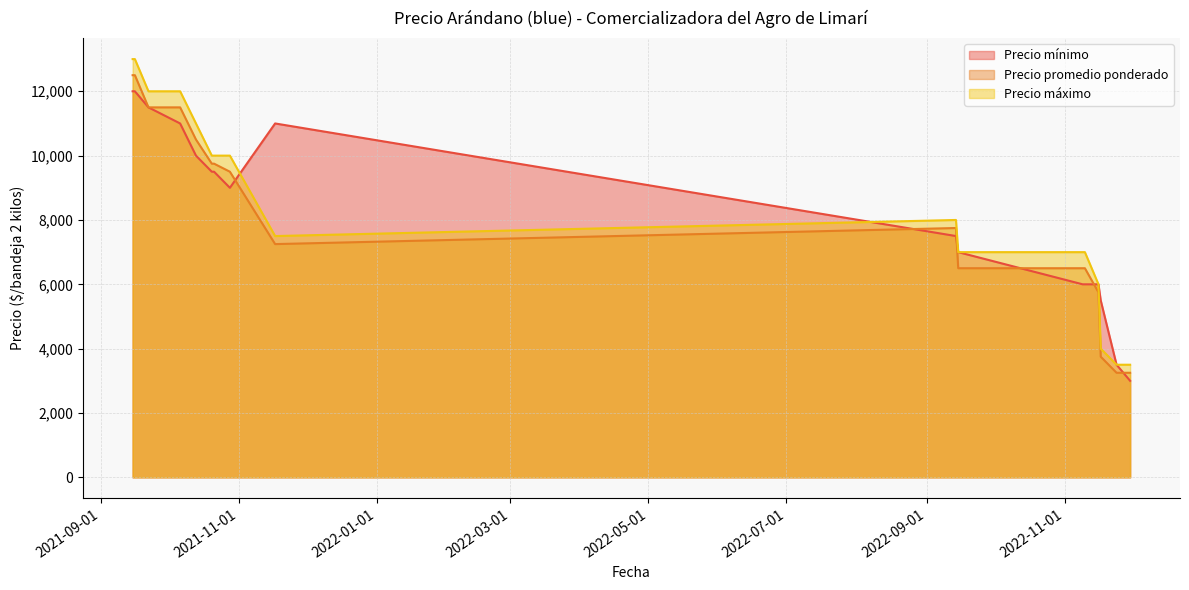

Between 2022-11-17 and 2022-09-15, which is larger?

2022-09-15